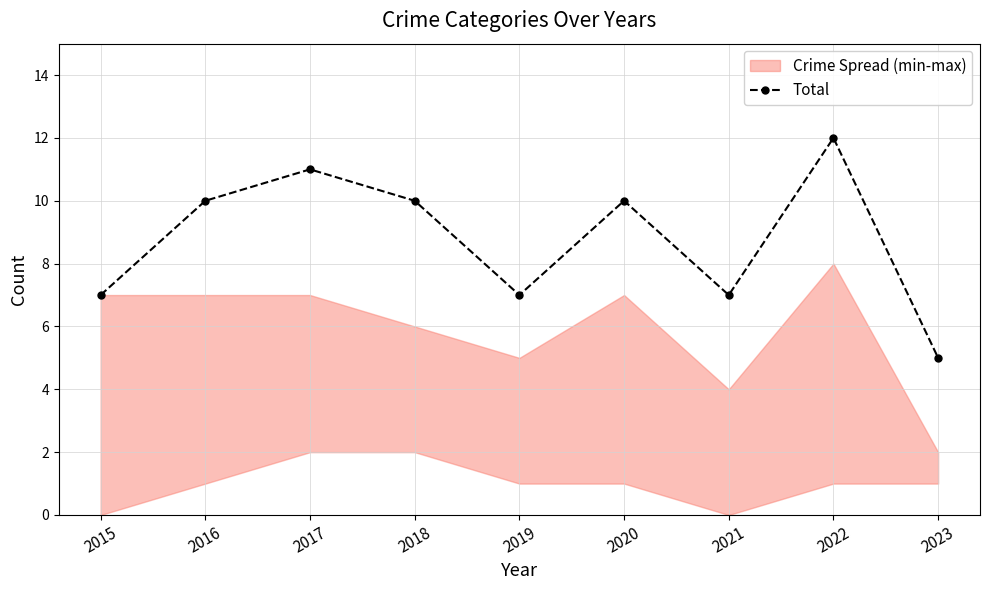

Rank the categories by value from highest to lowest.

2022, 2017, 2016, 2018, 2020, 2015, 2019, 2021, 2023